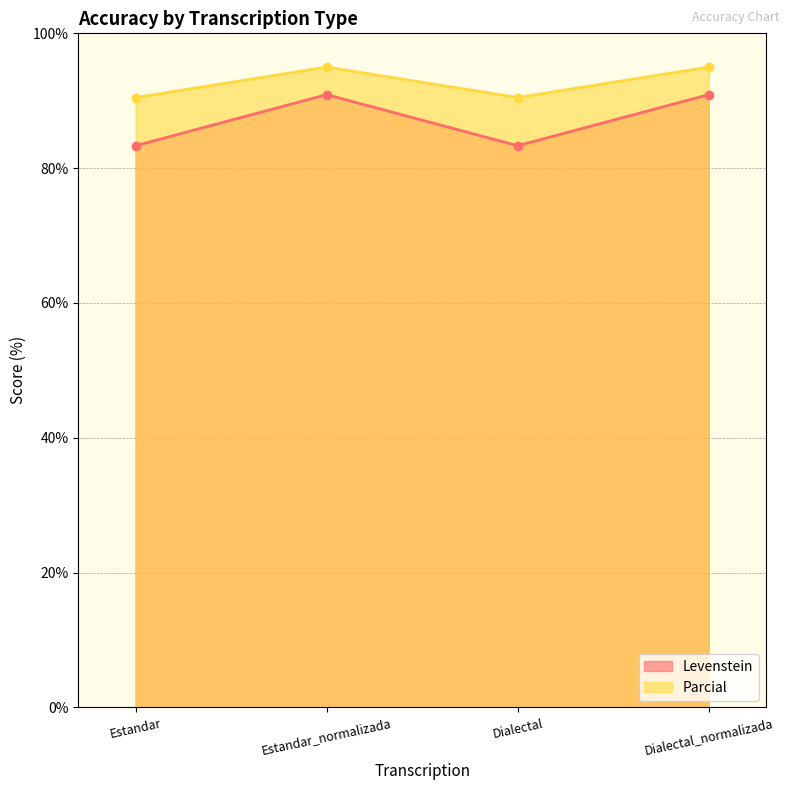

The Parcial series shows 28.2 at Dialectal_normalizada. True or false?

False